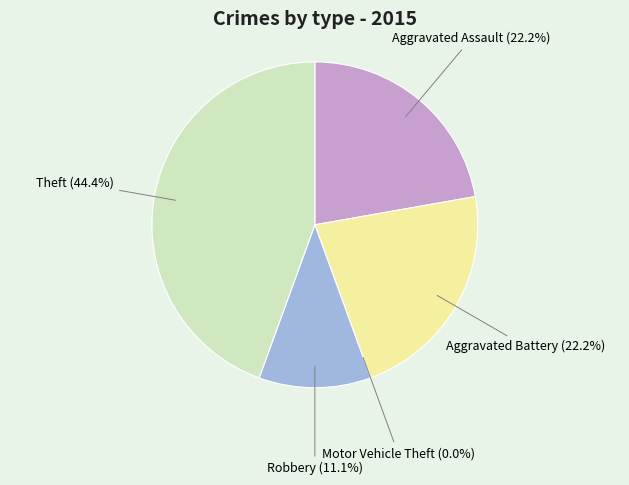

Combined, what portion of the pie is Aggravated Assault and Theft?

66.7%